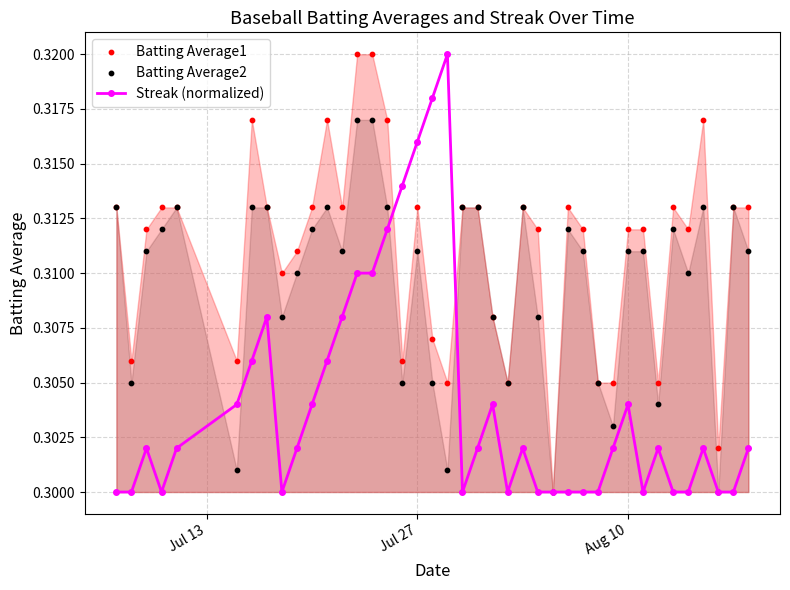

Which series reaches the maximum Y coordinate?

Streak (normalized)